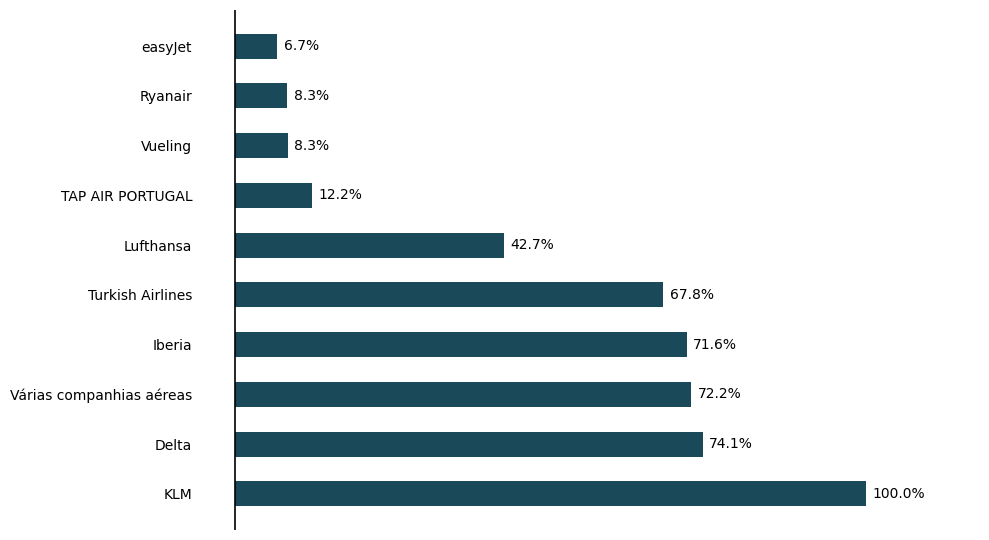

Does the chart contain any negative values?

No